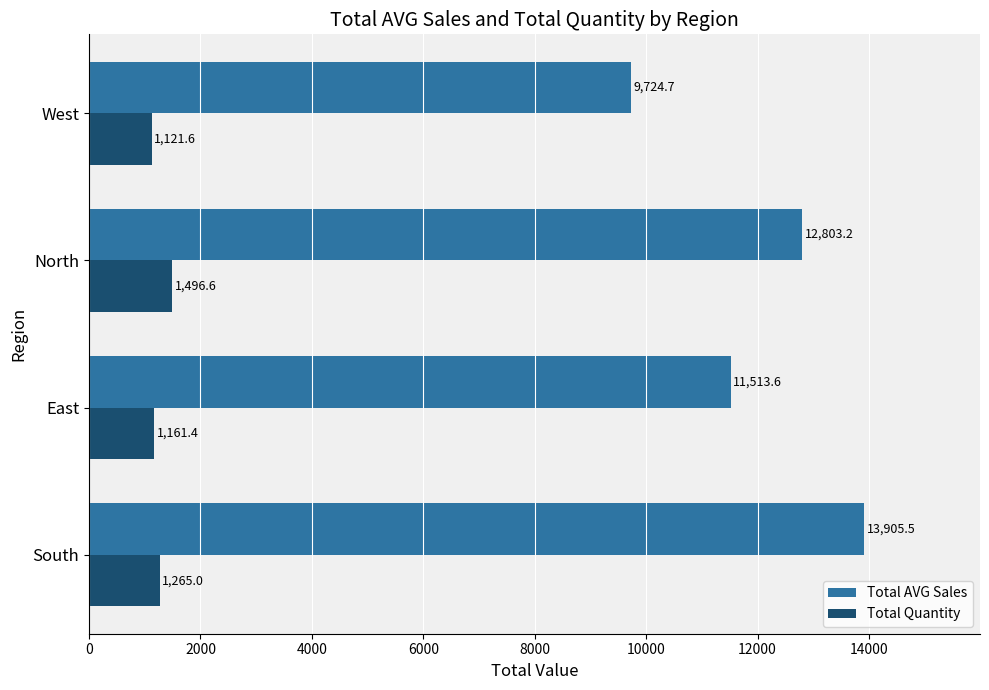

Which series has the largest range (max minus min)?

Total AVG Sales